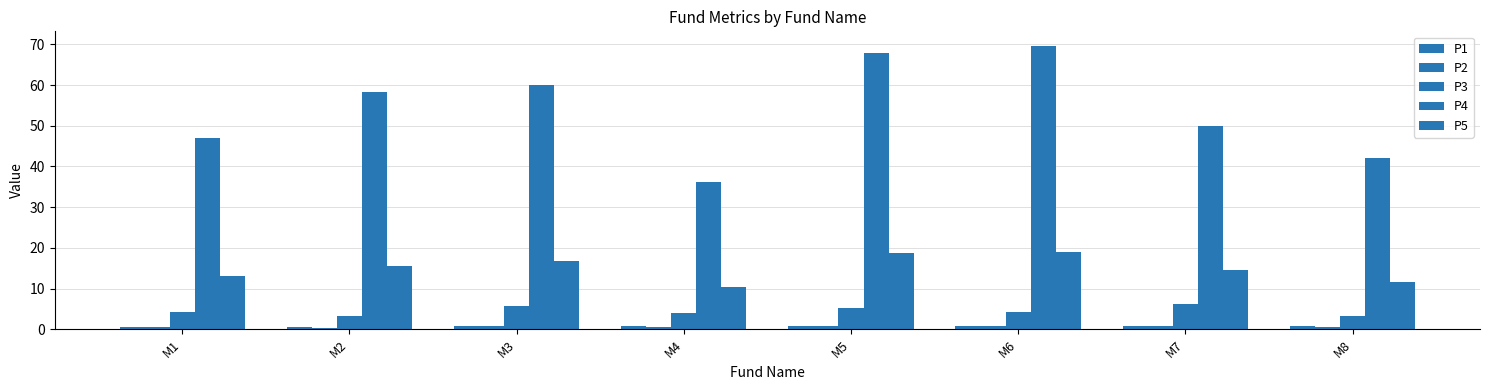

How many categories are shown in the chart?

8